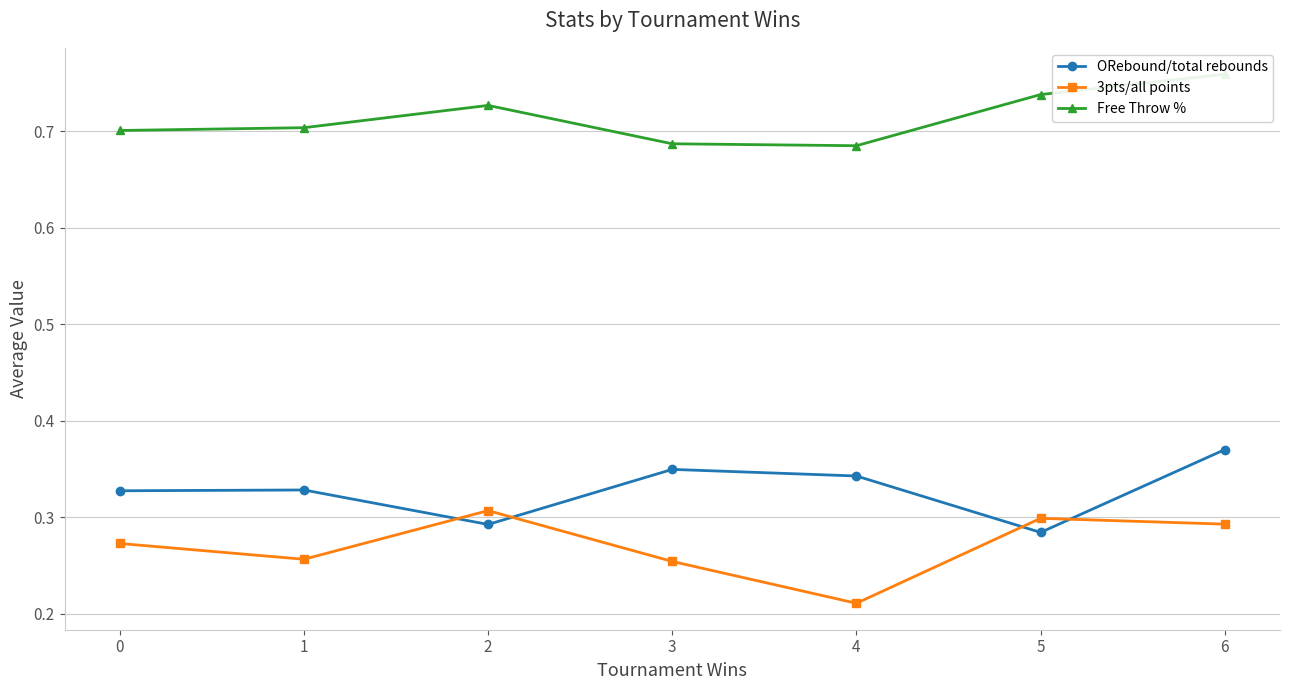

Reading right to left, transcribe all the data shown in this chart.

ORebound/total rebounds: 0.4	0.3	0.3	0.3	0.3	0.3	0.3
3pts/all points: 0.3	0.3	0.2	0.3	0.3	0.3	0.3
Free Throw %: 0.8	0.7	0.7	0.7	0.7	0.7	0.7